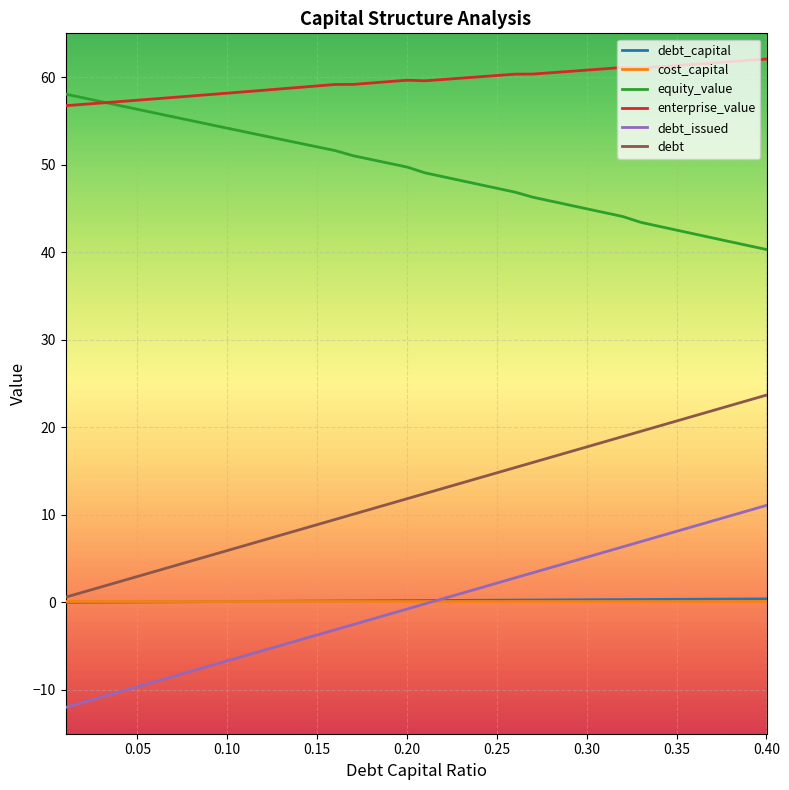

True or false: debt and debt_issued intersect in this chart.

False